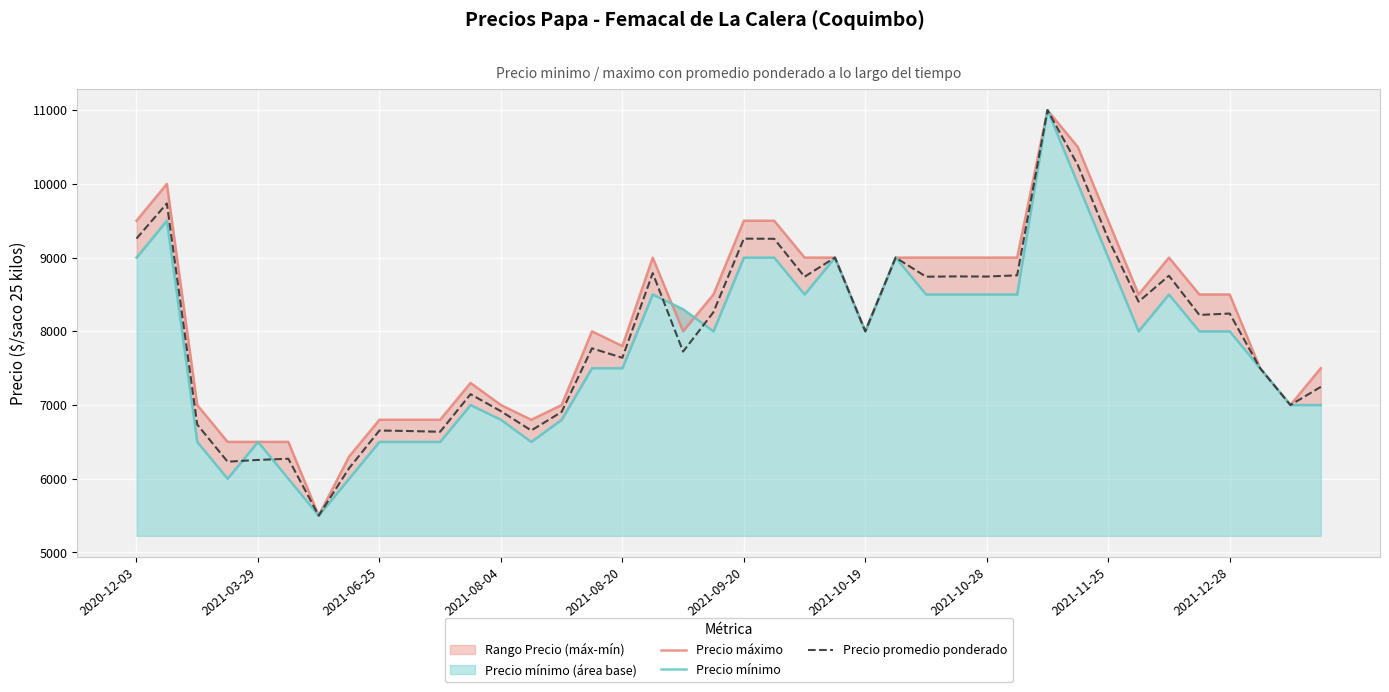

How many intersections are there between Precio mínimo and Precio máximo?

2